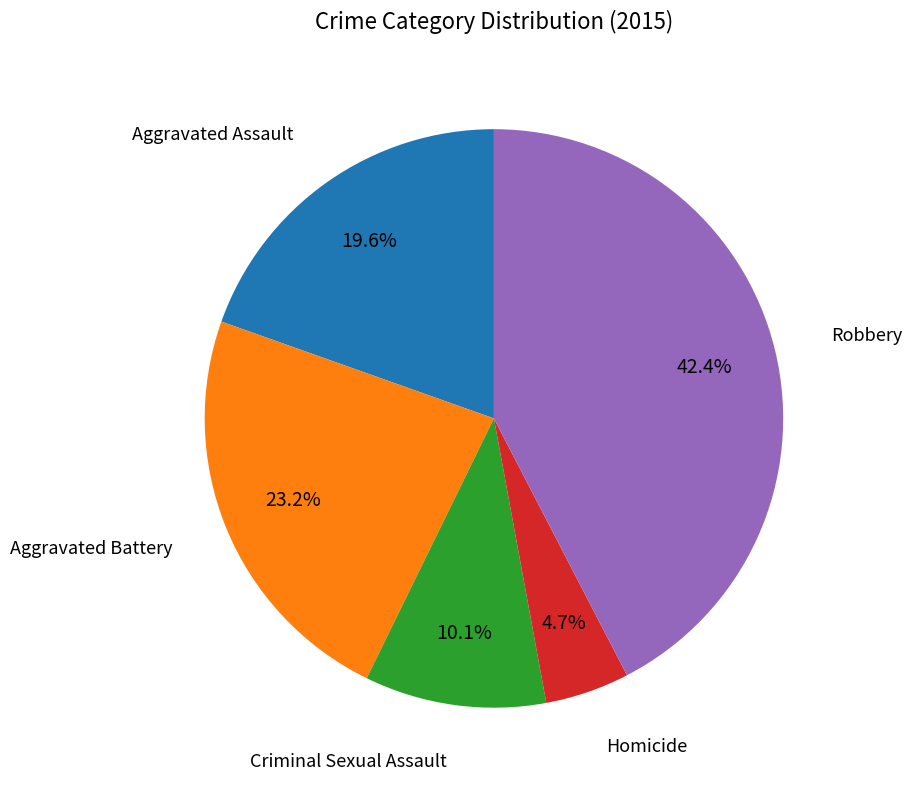

Is there any slice that represents more than half of the pie?

No